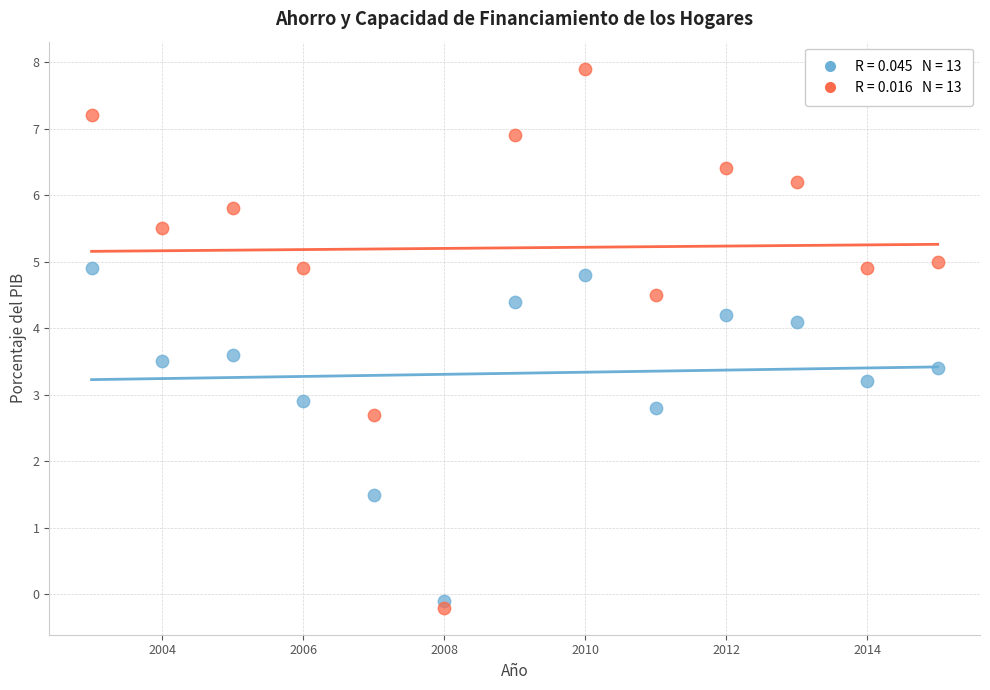

Across all series, what Y value is closest to 3?

2.9